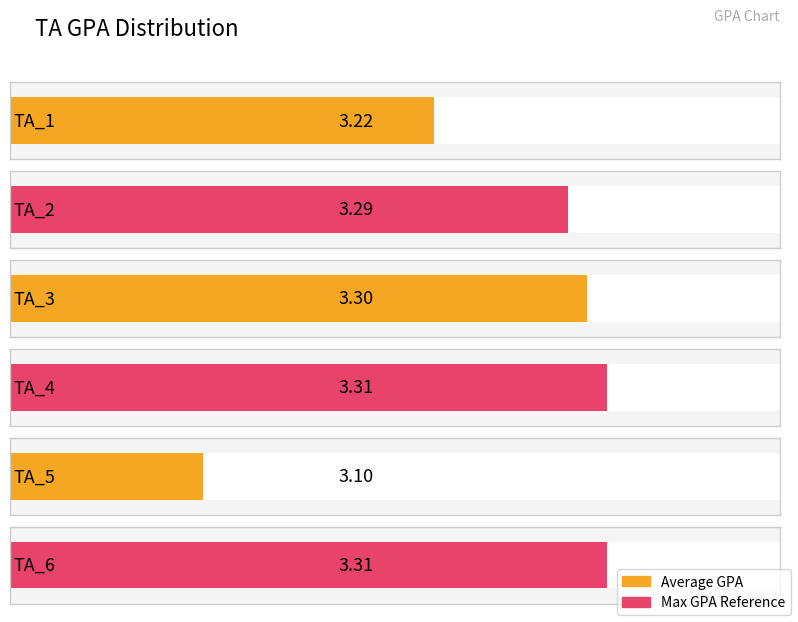

What is the difference between the maximum and minimum values?

0.2